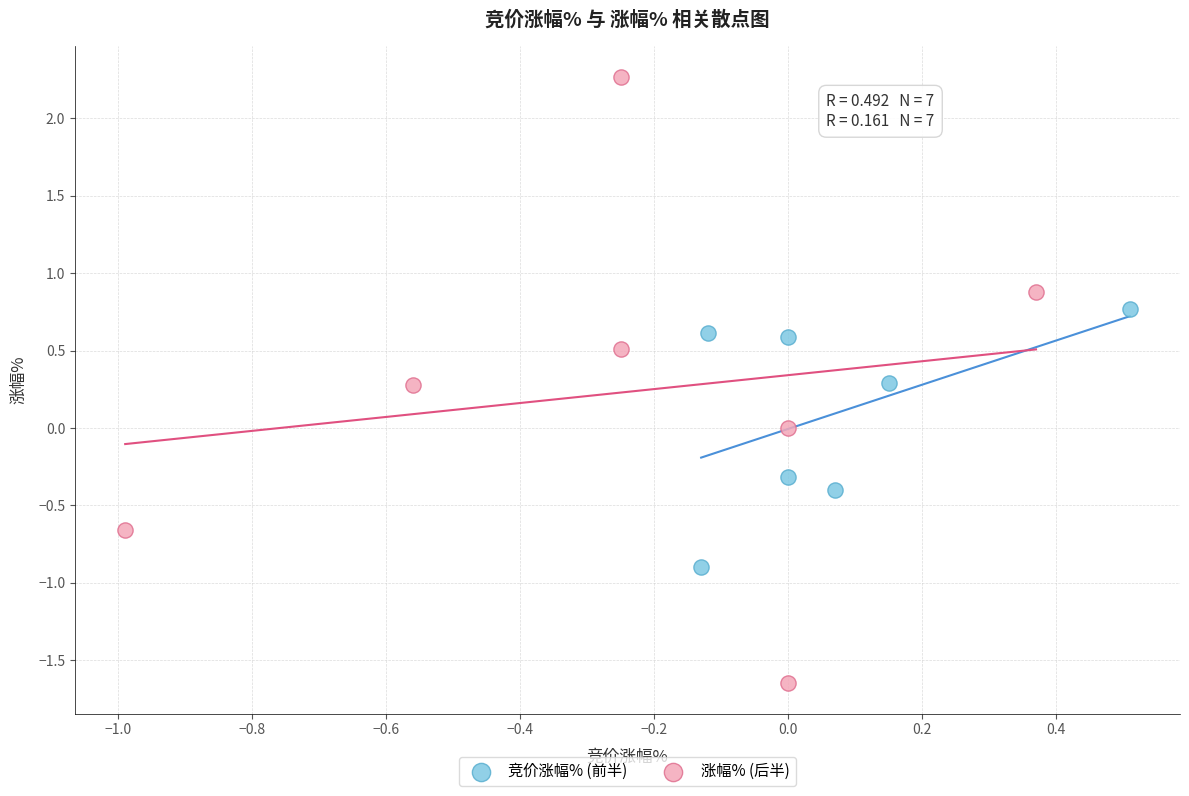

Which series has the largest Y range (max minus min)?

涨幅% (后半)